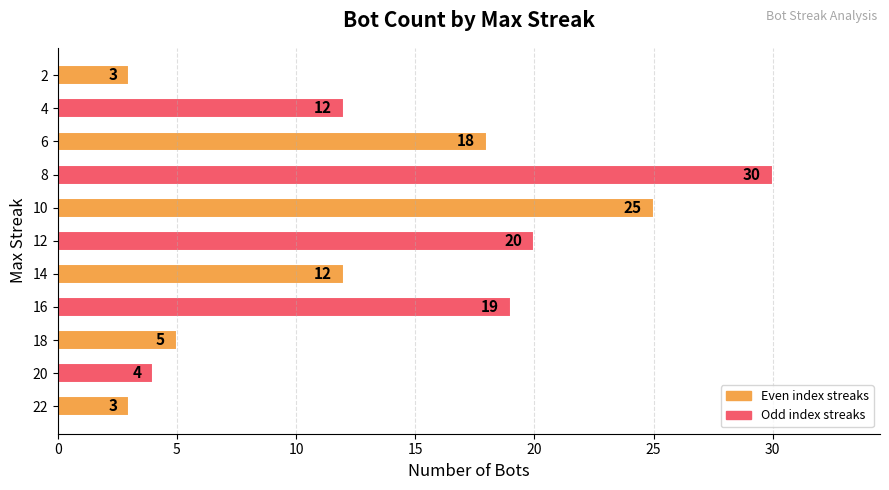

Reading bottom to top, what are all the values shown in this chart?

22=3	20=4	18=5	16=19	14=12	12=20	10=25	8=30	6=18	4=12	2=3